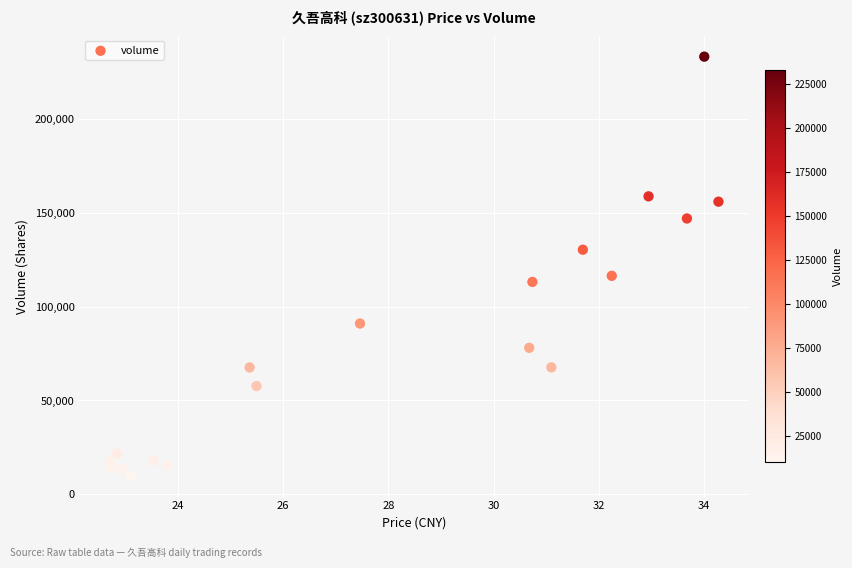

What Y value in the scatter plot is closest to 121490?

116343